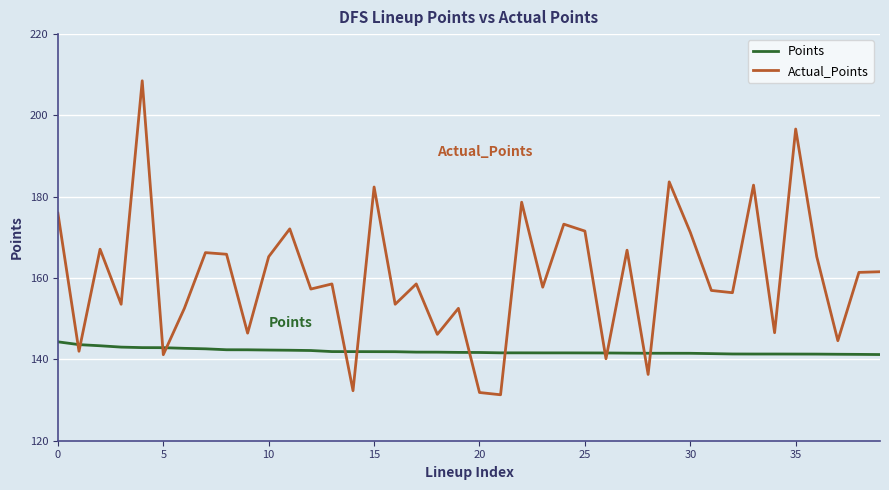

Rank the series by their maximum value, from lowest to highest.

Points, Actual_Points